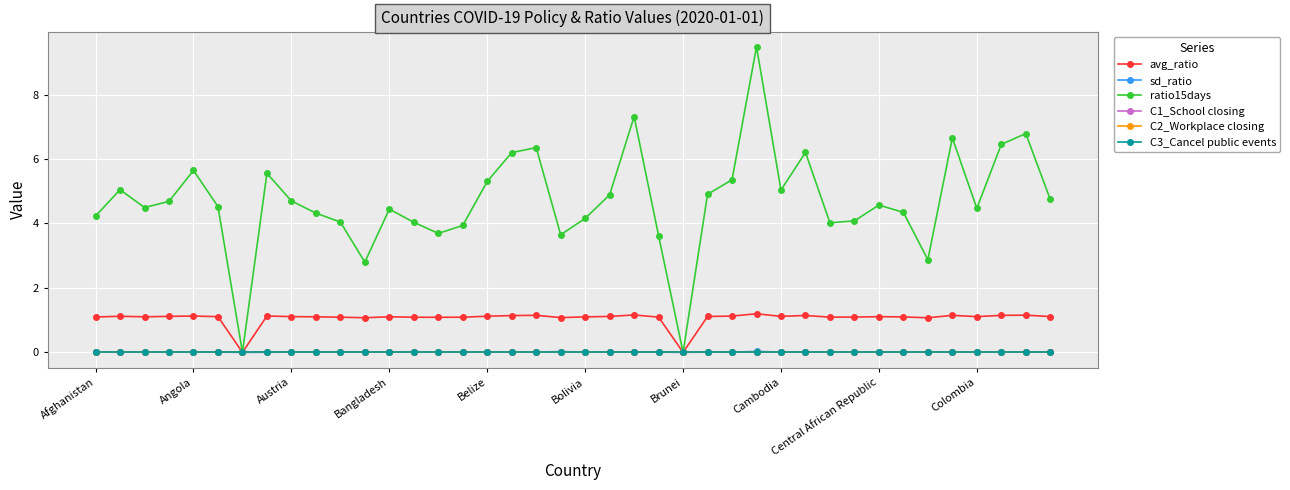

Is this an area chart (filled region under the line)?

No